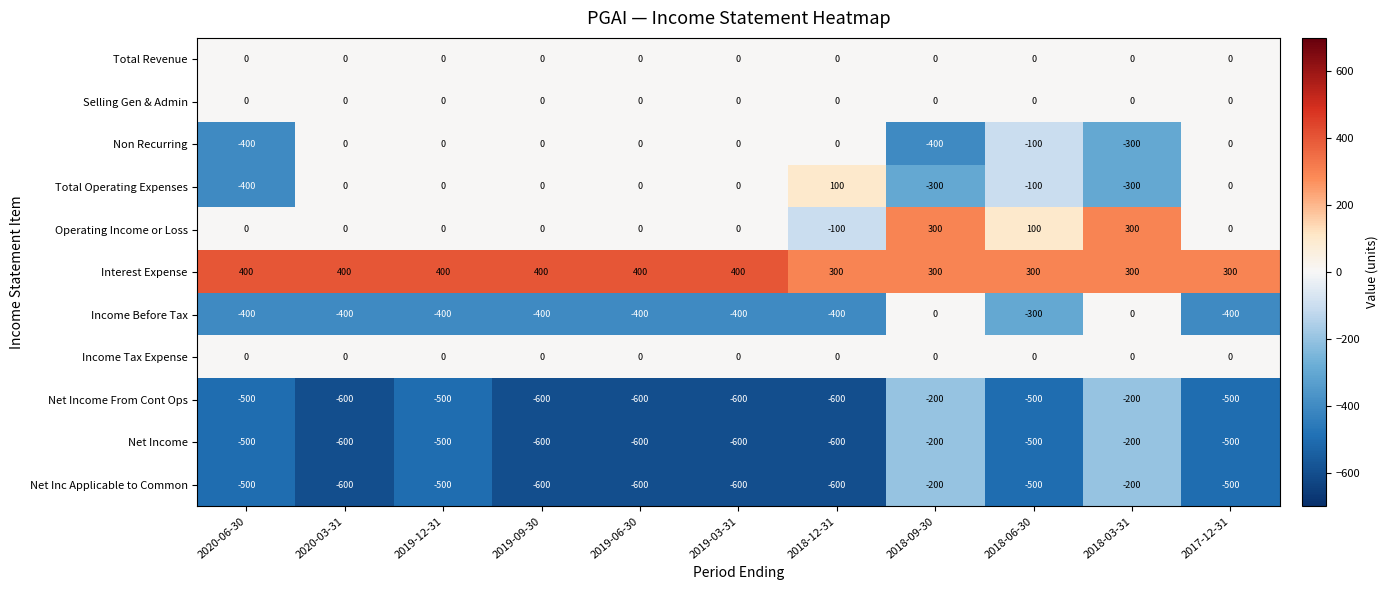

Which series has the largest total across all categories?

Interest Expense